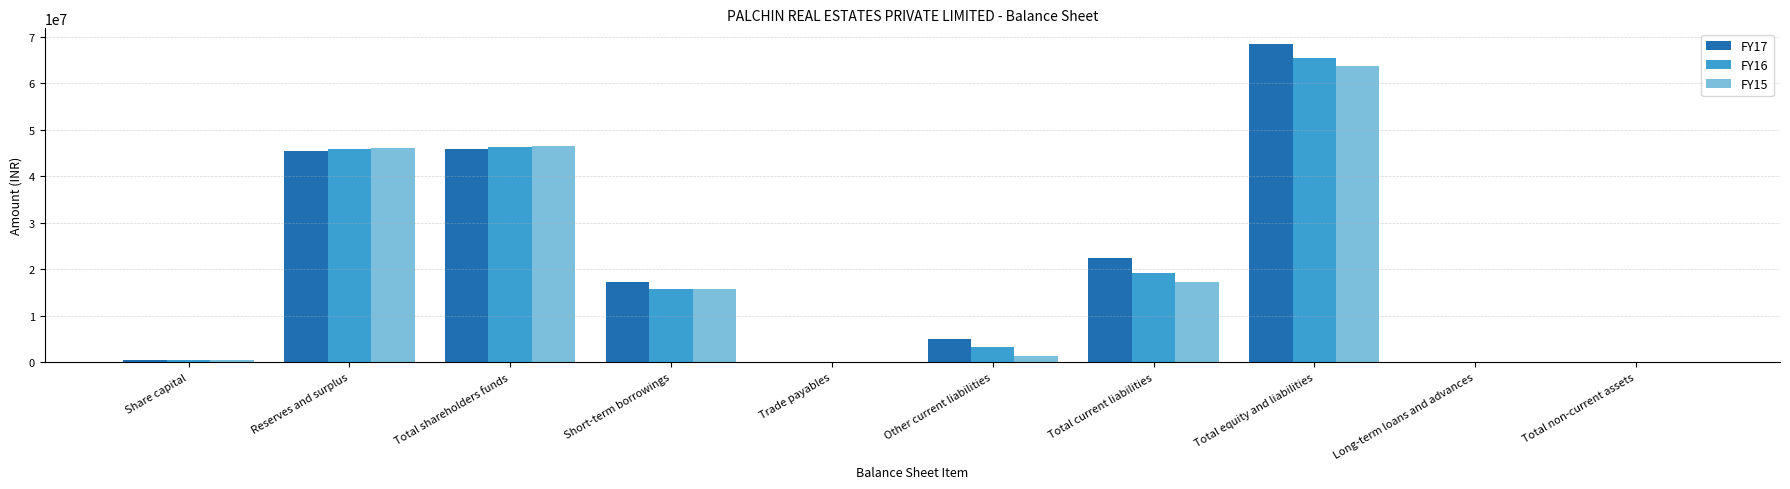

What are all the series names shown in the legend?

FY17, FY16, FY15